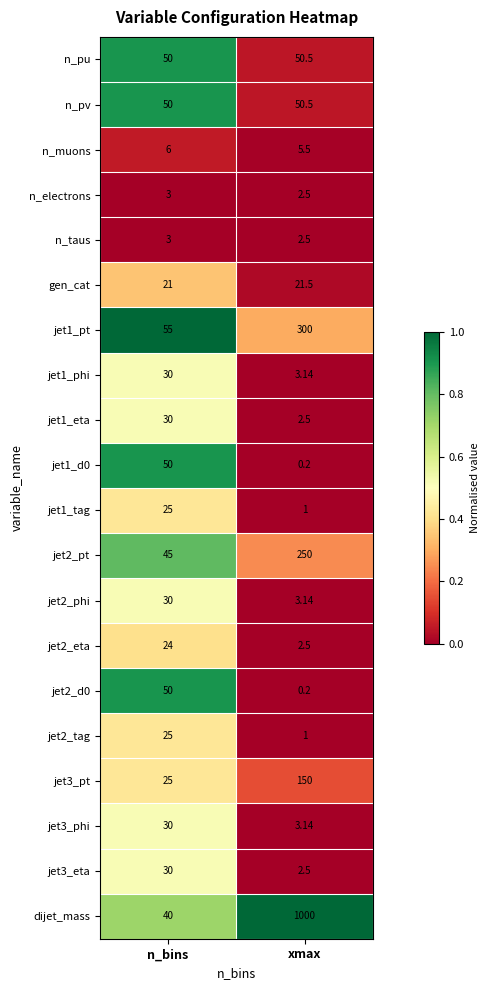

At which category is the sum across all series the highest?

xmax